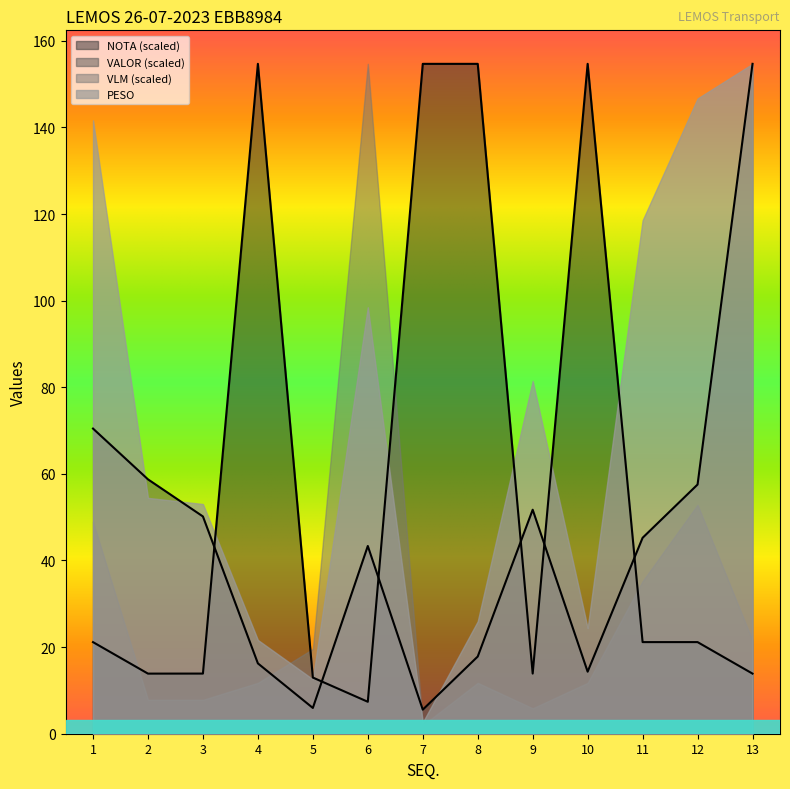

What value does the NOTA series have at 1?

21.1